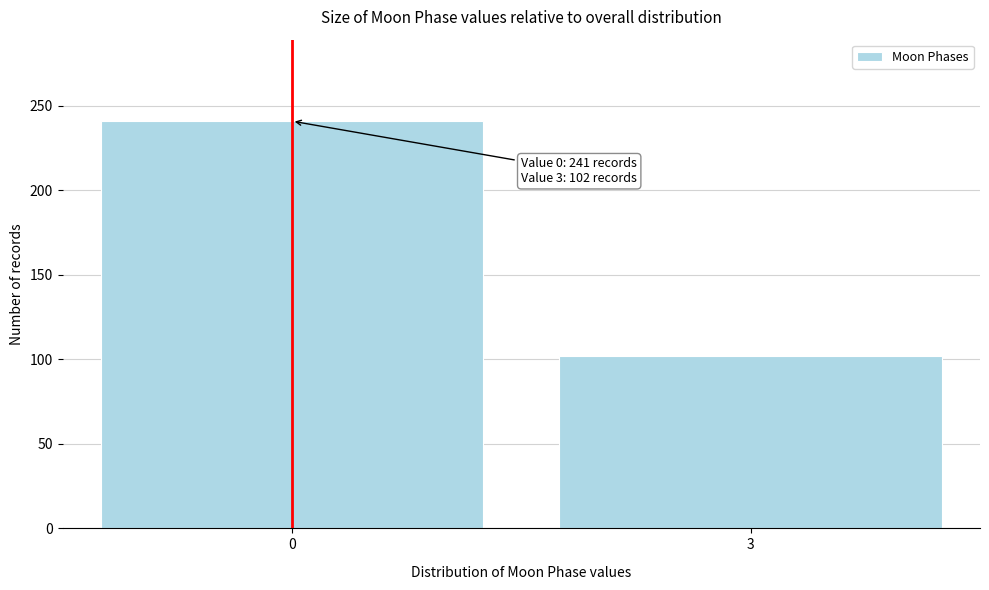

Reading right to left, what are all the values shown in this chart?

102	241